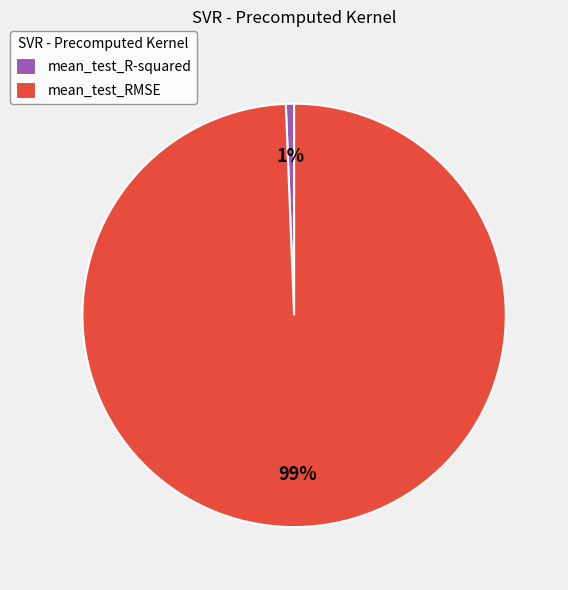

Is there any slice that represents more than half of the pie?

Yes